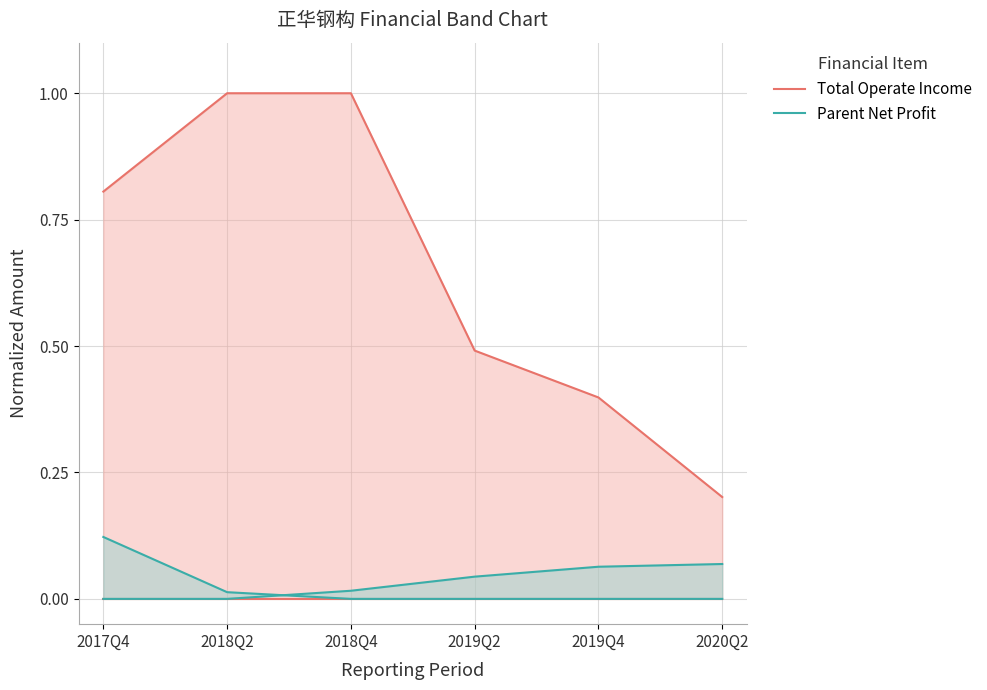

What is the spread (max minus min) of values at 2018Q4?

1.0